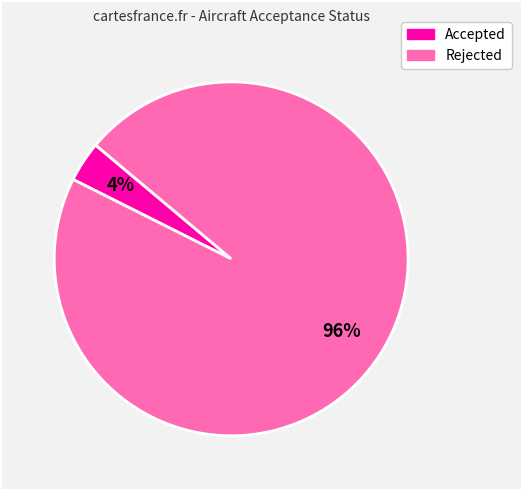

Is there a majority slice in this chart?

Yes